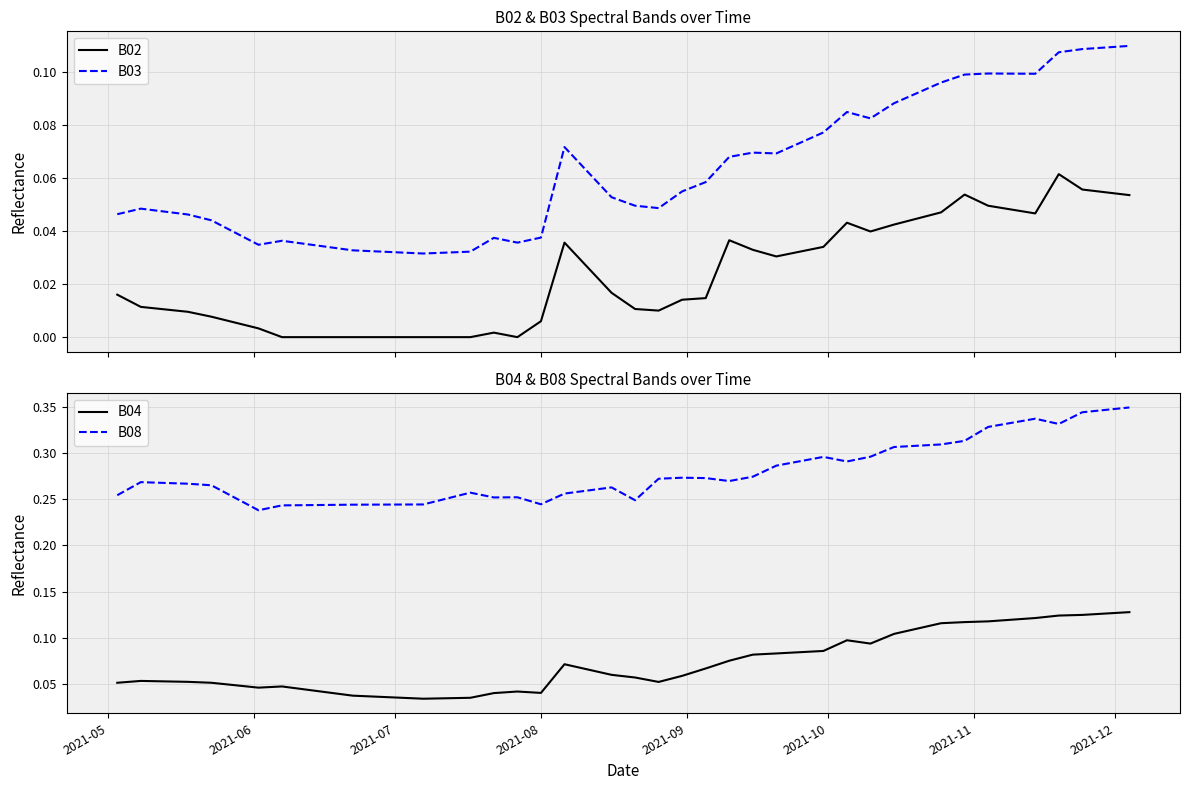

True or false: B03 and B02 intersect in this chart.

False